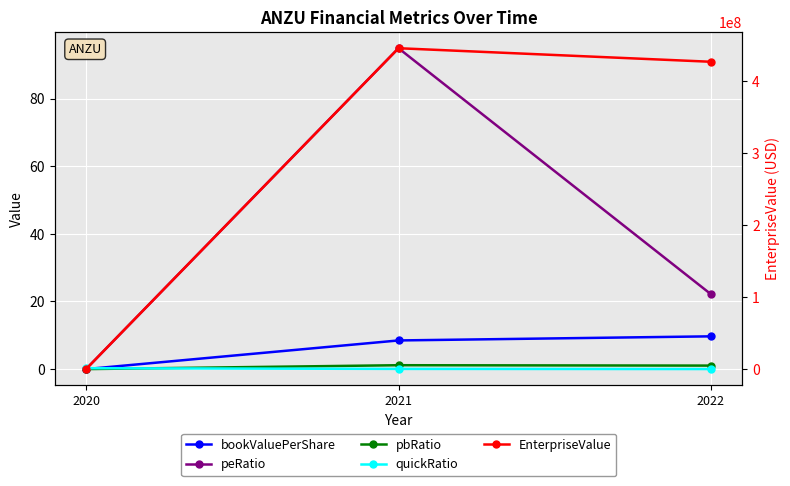

How many values in bookValuePerShare are above zero?

2